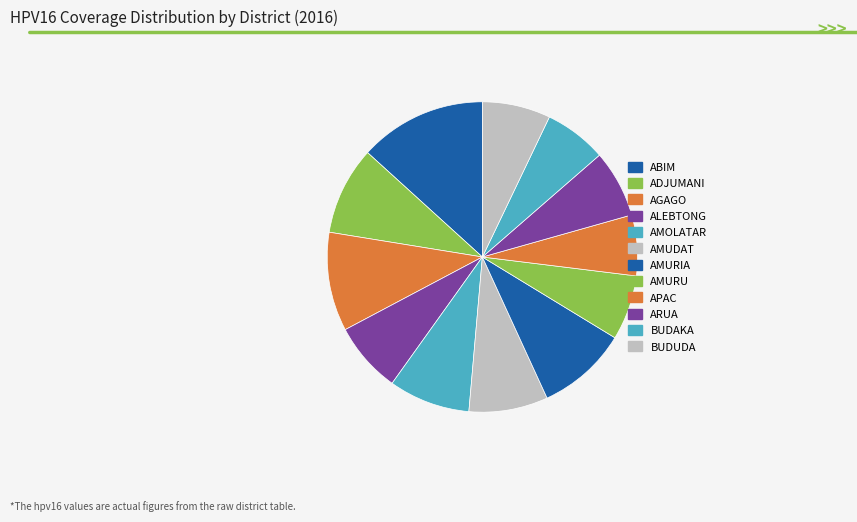

To the nearest percent, what is the combined percentage of APAC and AGAGO?

17%